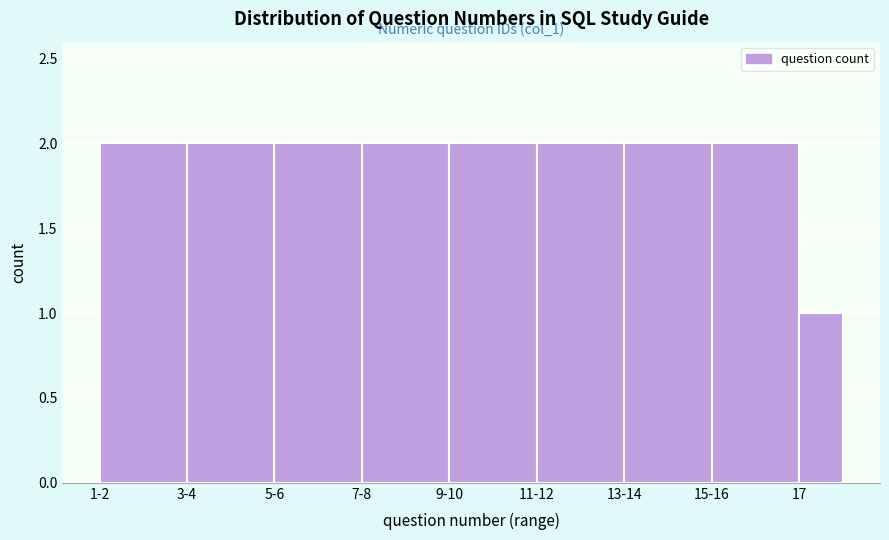

Reading left to right, transcribe all the data shown in this chart.

2	2	2	2	2	2	2	2	1